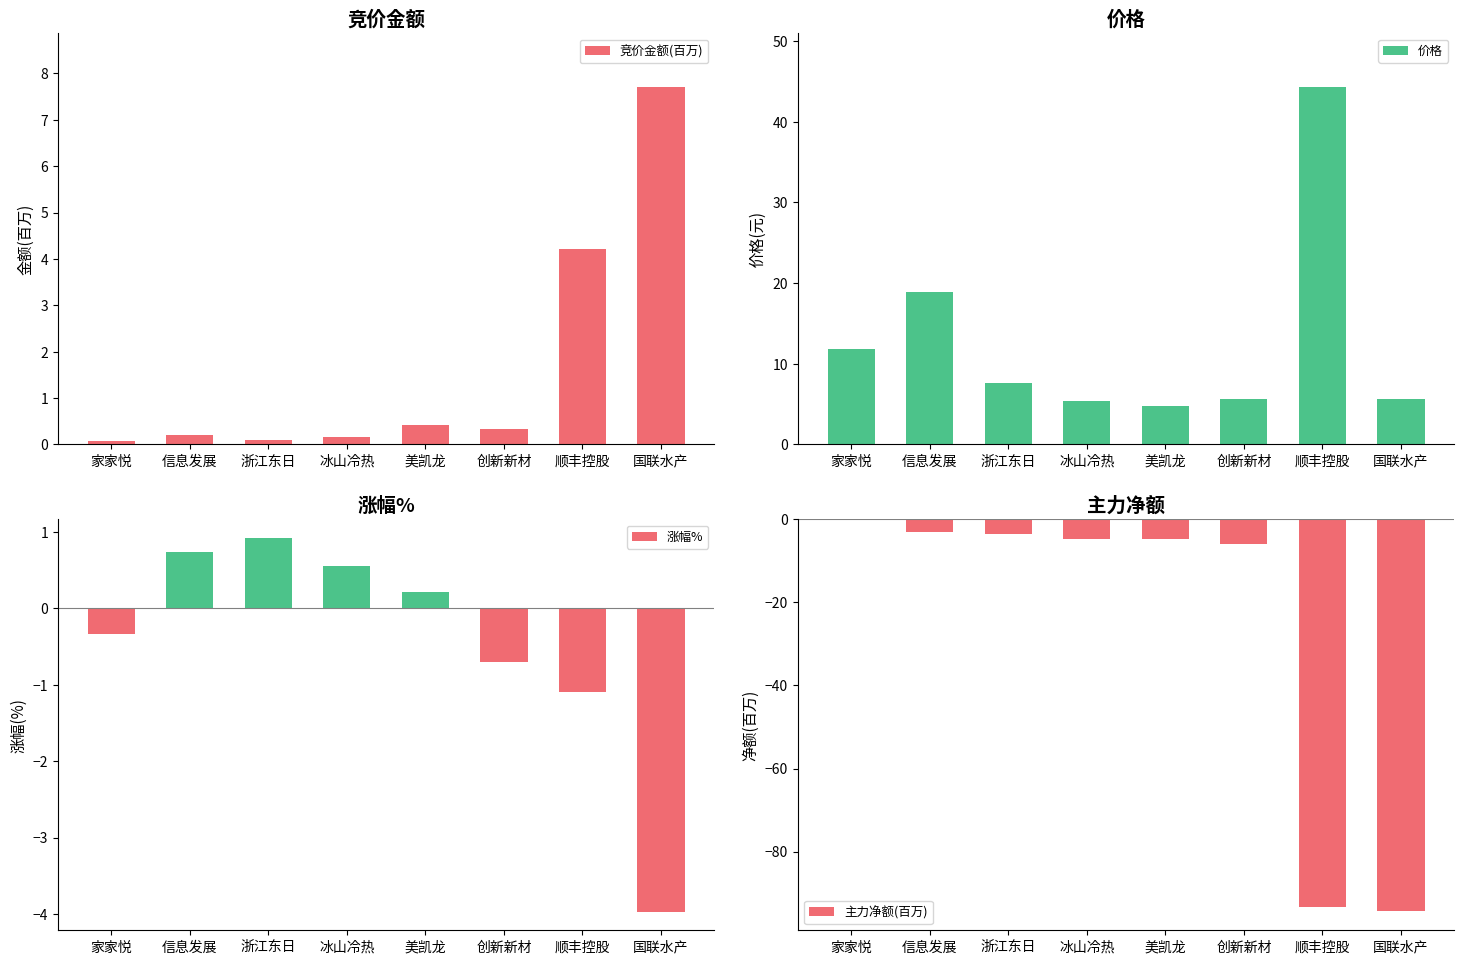

Which series has the widest spread of values?

主力净额(百万)